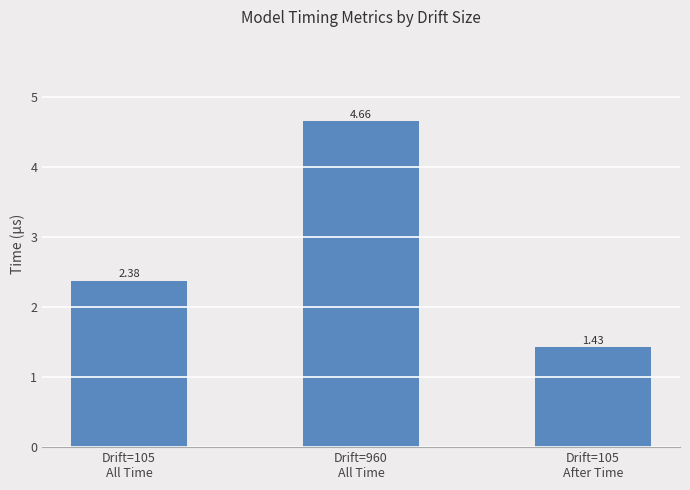

What is the average value?

2.8